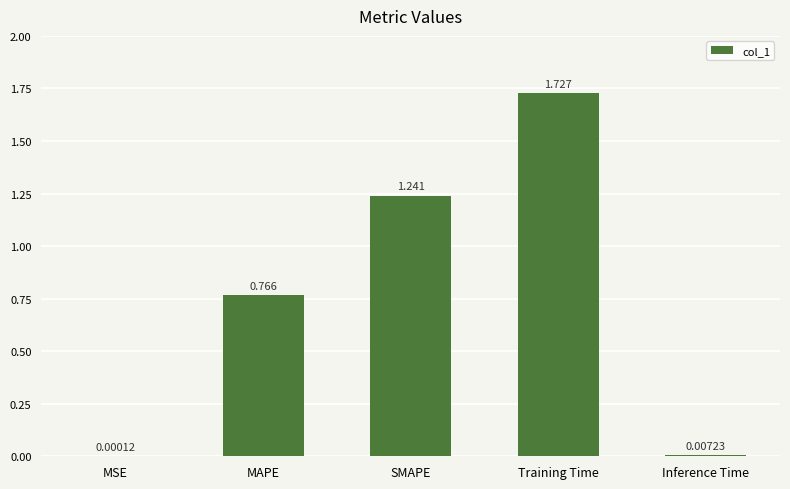

Which label corresponds to the largest value in the chart?

Training Time